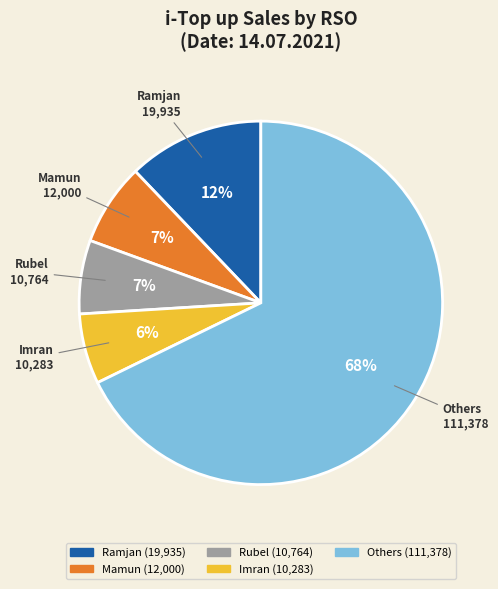

Is there a majority slice in this chart?

Yes